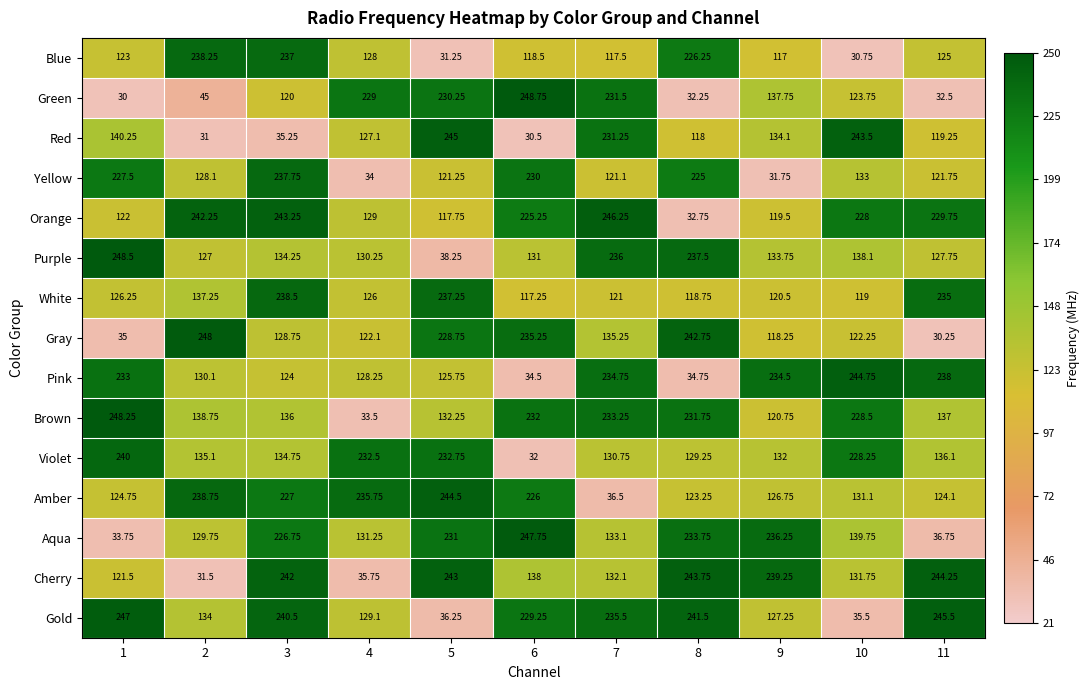

Is the value of Yellow at 4 greater than the value of Gold at 8?

No